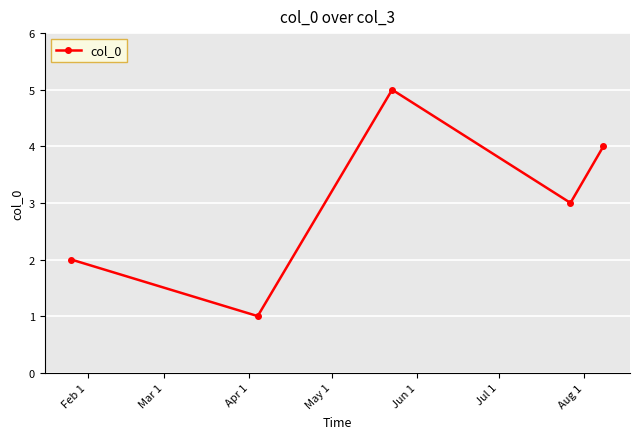

How many series are shown in this chart?

1